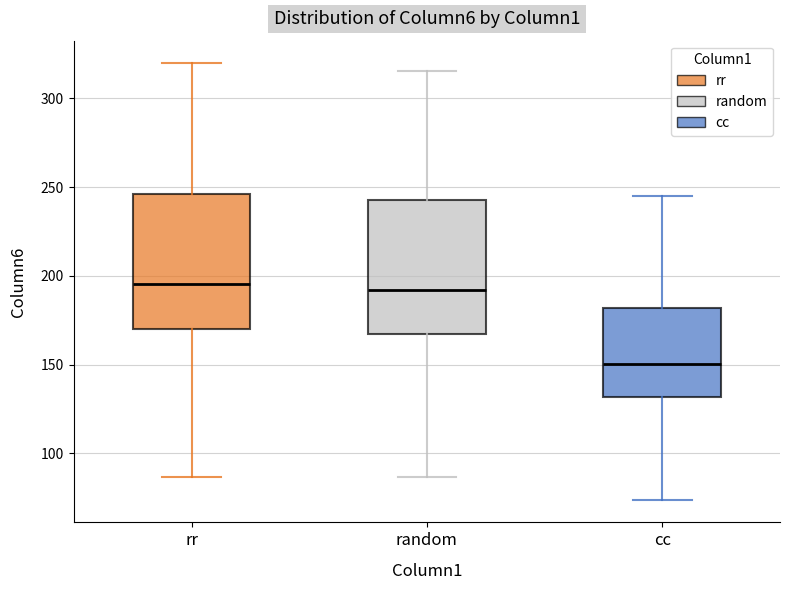

Where does the median line of the box for cc sit on the y-axis? The values are not printed on the chart, so give them approximately, as read against the axis.

150